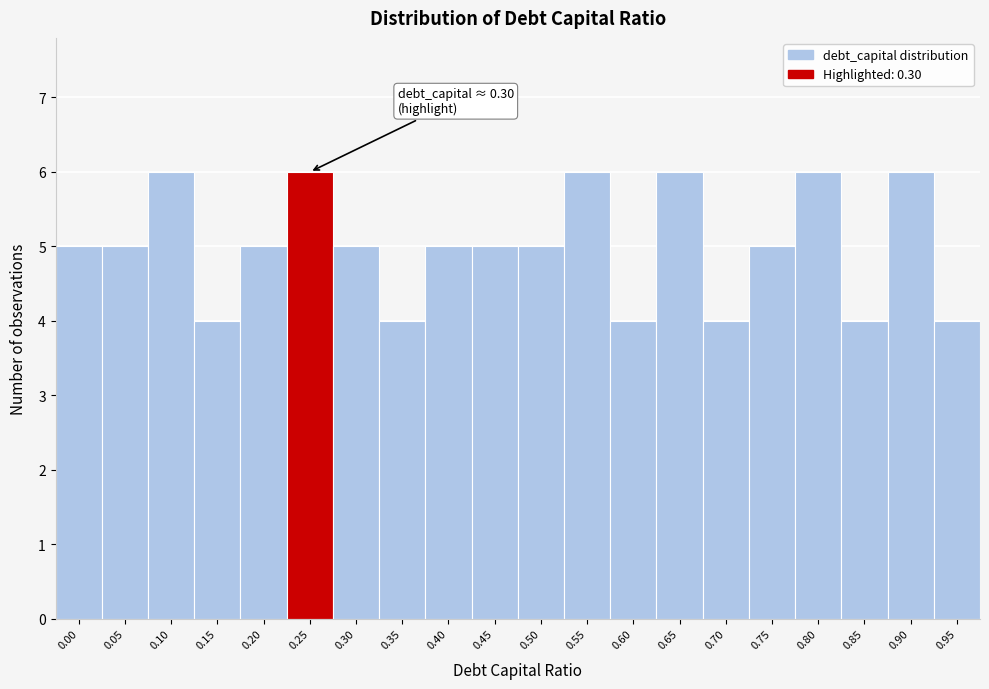

Reading left to right, extract all data points from this chart.

5	5	6	4	5	6	5	4	5	5	5	6	4	6	4	5	6	4	6	4